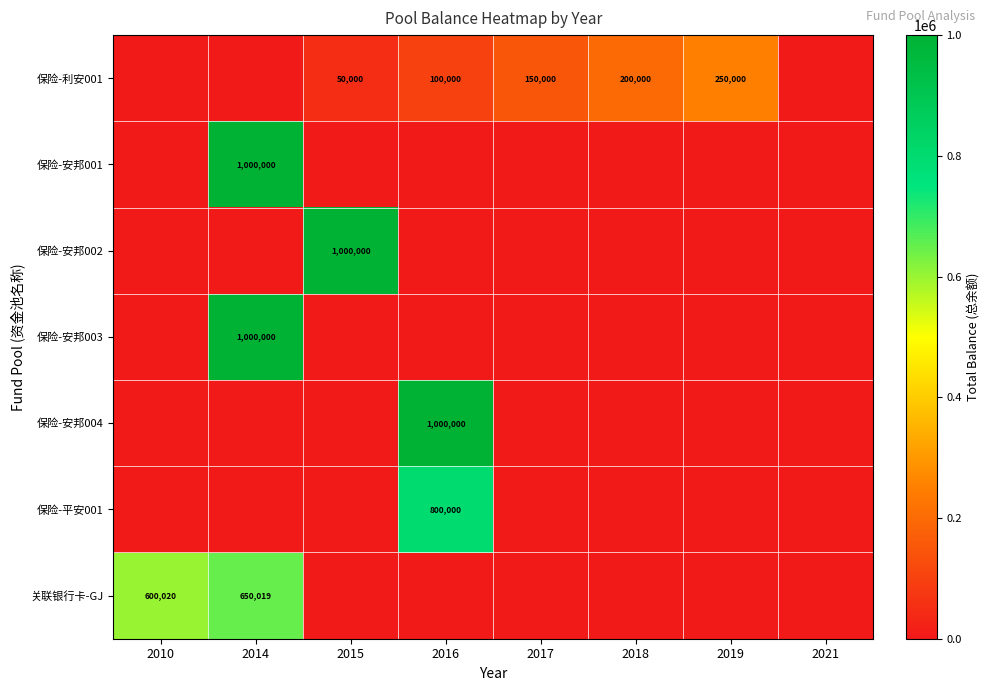

Is it true that 保险-安邦003 equals 1000000 at 2014?

True